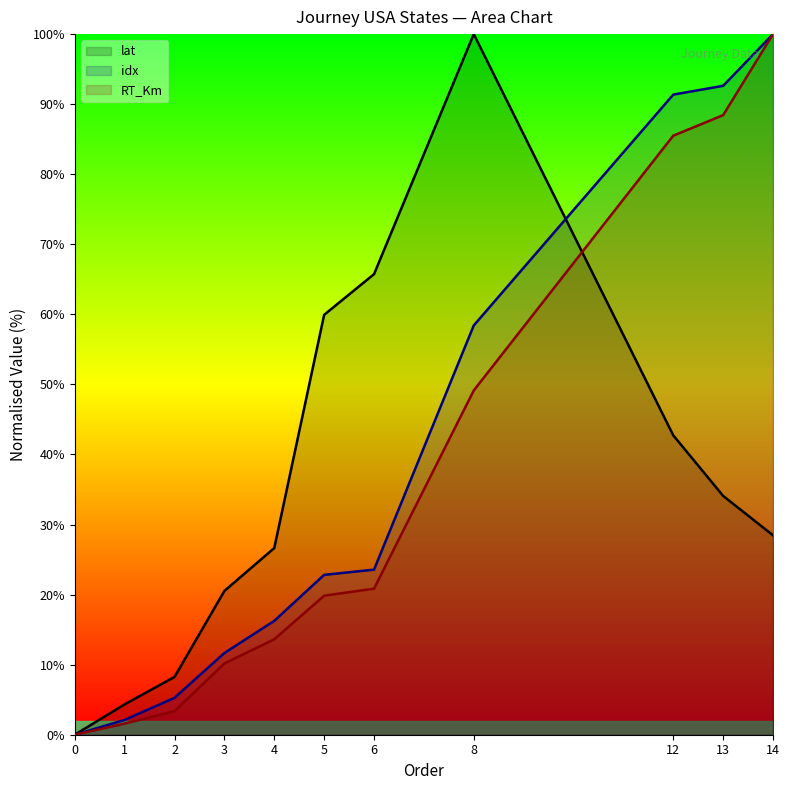

What is the average value of the lat series?

35.5